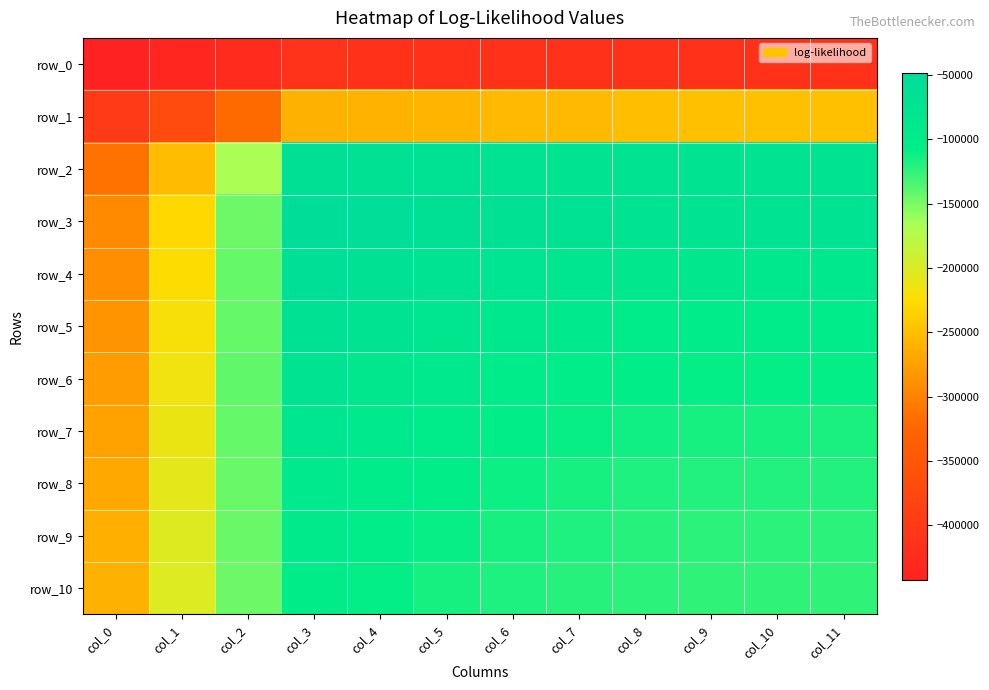

Reading left to right, what are all the values shown in this chart?

row_0: -442052.5	-434074.7	-424301.0	-413148.2	-412700.2	-412241.8	-412008.2	-411902.7	-411892.6	-411894.0	-411894.0	-411895.4
row_1: -399419.2	-368341.4	-319961.3	-261455.2	-260005.2	-258117.6	-255758.7	-253075.9	-251022.0	-249545.1	-248805.2	-248823.3
row_2: -313980.6	-251632.4	-167220.8	-61383.4	-66082.6	-68230.9	-70580.2	-72939.7	-73696.1	-73794.0	-73866.0	-73916.0
row_3: -293109.9	-228764.7	-146157.8	-48208.2	-55124.3	-59987.3	-64126.7	-68644.3	-71400.3	-71745.5	-71916.0	-71983.9
row_4: -290709.3	-223673.2	-142821.7	-57472.8	-65435.6	-71147.0	-76235.9	-81352.5	-85955.0	-86516.4	-86689.7	-86705.0
row_5: -285893.1	-219506.5	-142204.0	-66279.8	-75735.6	-82640.6	-88504.5	-93443.7	-97843.8	-98882.2	-99112.3	-99160.8
row_6: -278938.1	-214540.8	-140909.6	-75106.4	-85199.8	-92895.0	-98969.6	-103799.4	-107888.9	-109196.2	-109461.0	-109516.4
row_7: -273194.9	-211601.7	-143470.6	-83316.0	-93295.8	-100396.1	-106418.2	-110762.7	-114177.2	-115706.2	-115893.4	-115910.0
row_8: -268533.8	-208206.8	-144040.4	-90301.4	-99503.5	-106321.2	-111591.9	-115167.0	-117954.8	-119486.7	-119748.7	-119791.6
row_9: -262728.5	-203192.2	-143776.2	-95901.8	-104622.9	-111153.6	-115483.0	-118688.2	-120945.0	-122188.5	-122561.5	-122632.2
row_10: -260913.8	-201053.0	-145286.5	-100737.2	-109225.4	-114783.0	-118709.0	-121559.2	-123294.8	-124159.9	-124374.7	-124484.3